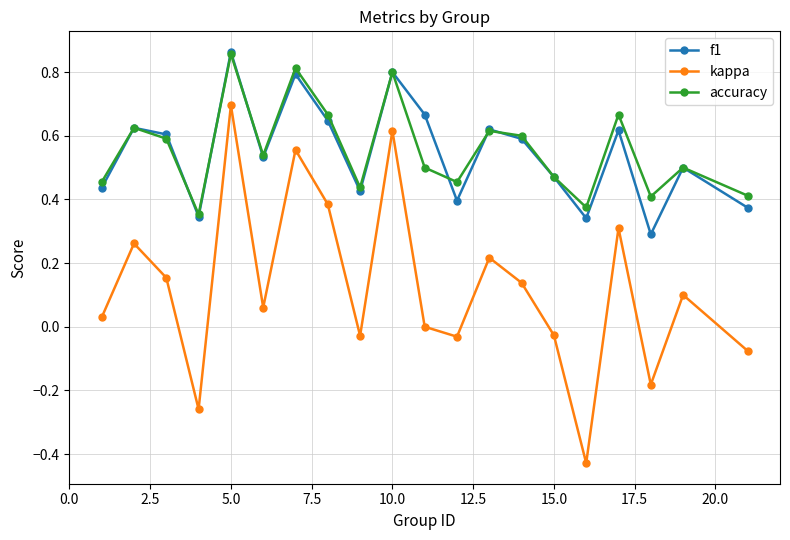

Which series has the widest spread of values?

kappa